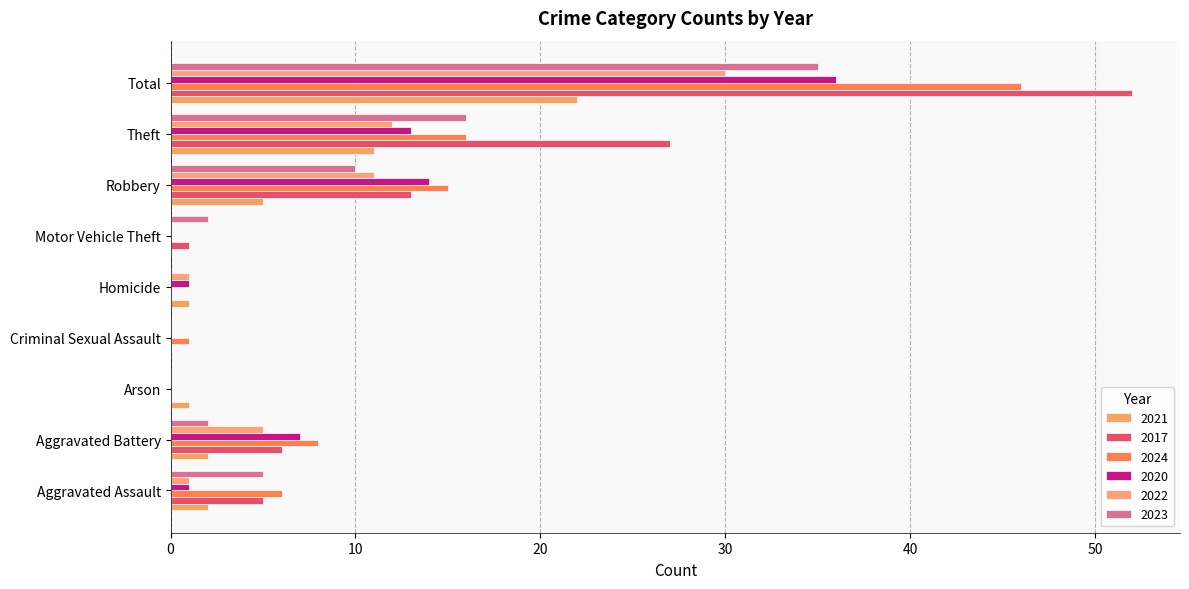

How many series are shown in this chart?

6